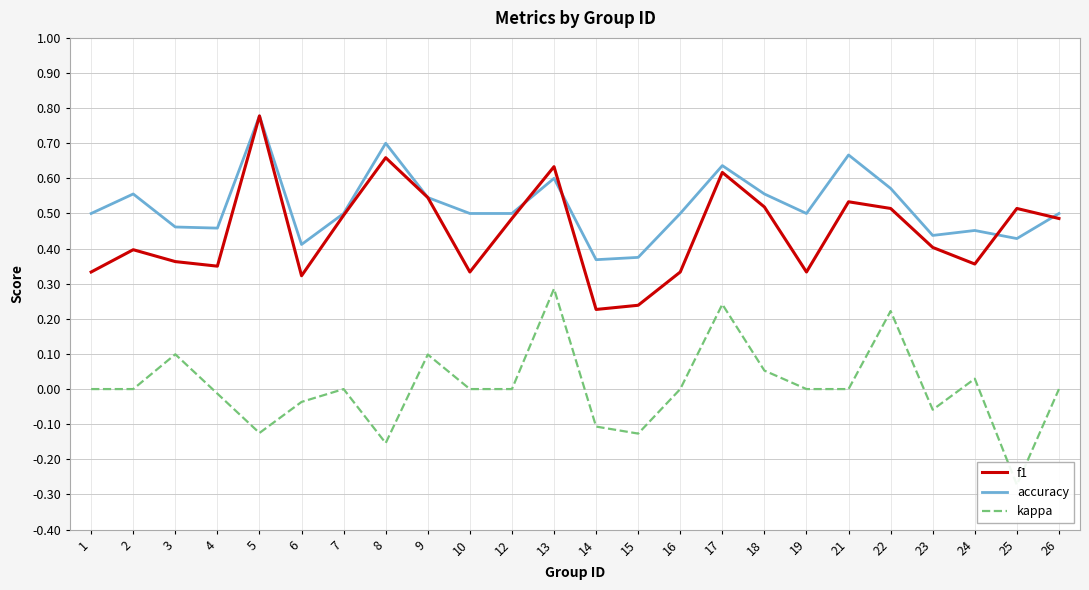

How many interior local valleys does the f1 series have?

6